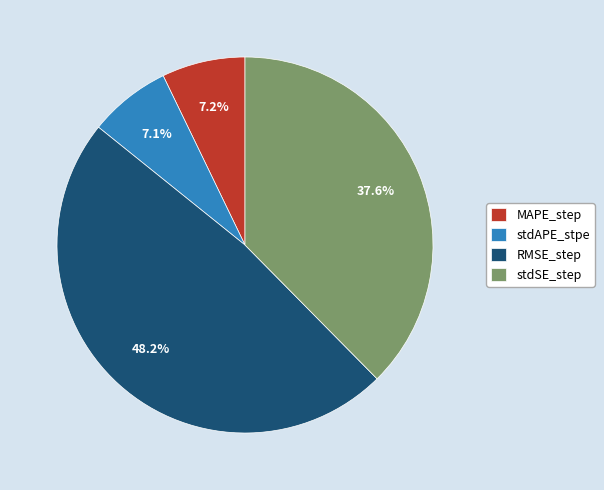

What portion of the pie excludes MAPE_step?

92.8%